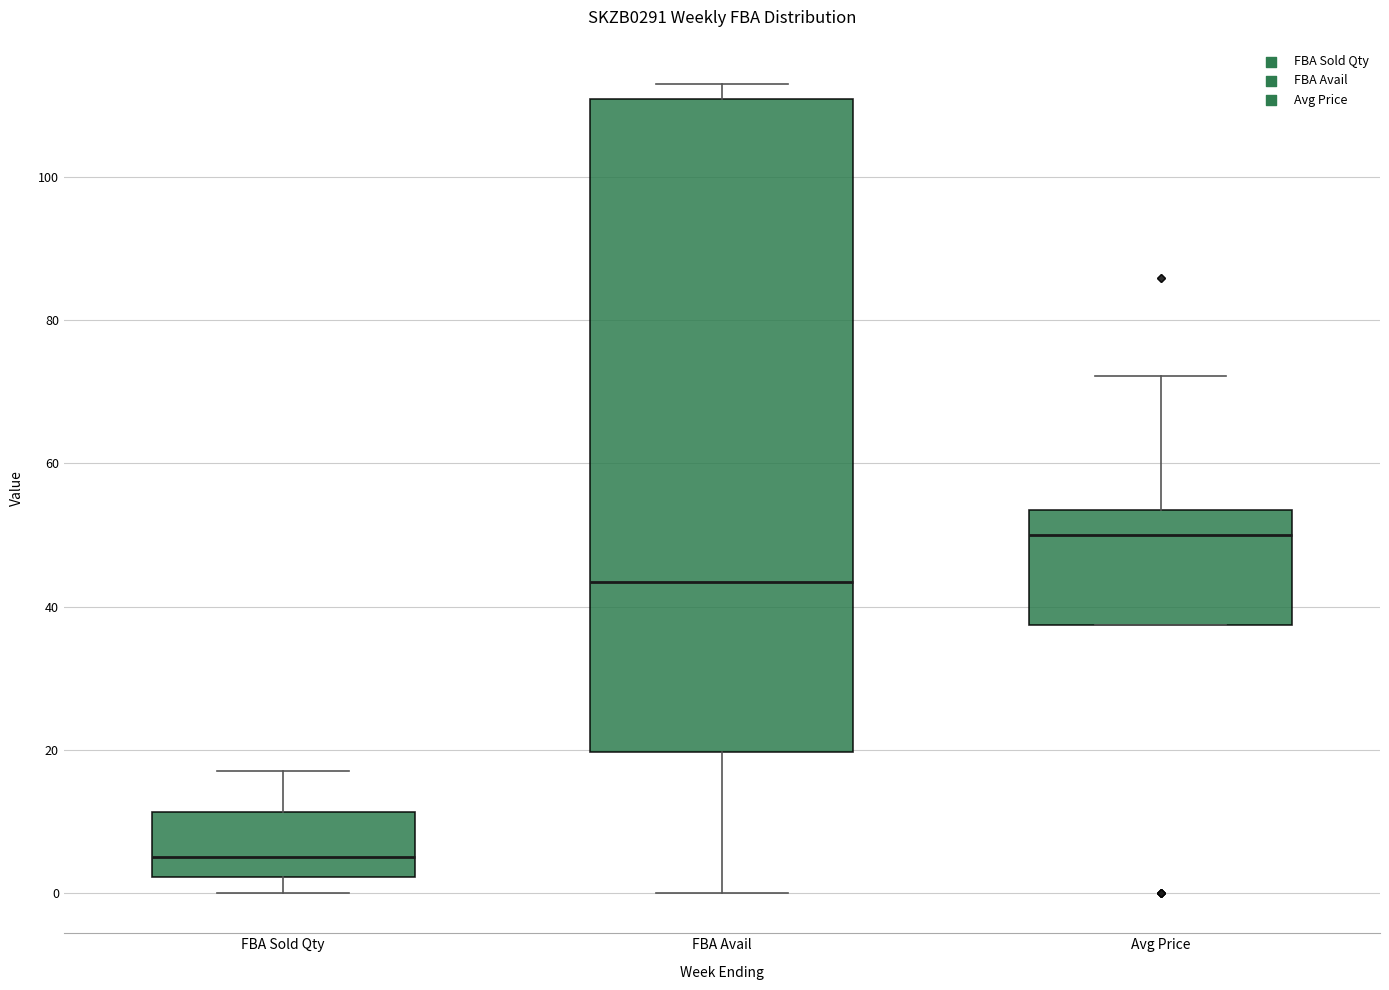

Reading left to right, read every box against the y-axis: the position of its median line, the range the box covers, and the ends of its whiskers. The values are not printed on the chart, so give them approximately, as read against the axis.

FBA Sold Qty: median 6, box 2 to 12, whiskers 0 to 18
FBA Avail: median 44, box 20 to 112, whiskers 0 to 114
Avg Price: median 50, box 38 to 54, whiskers 38 to 72